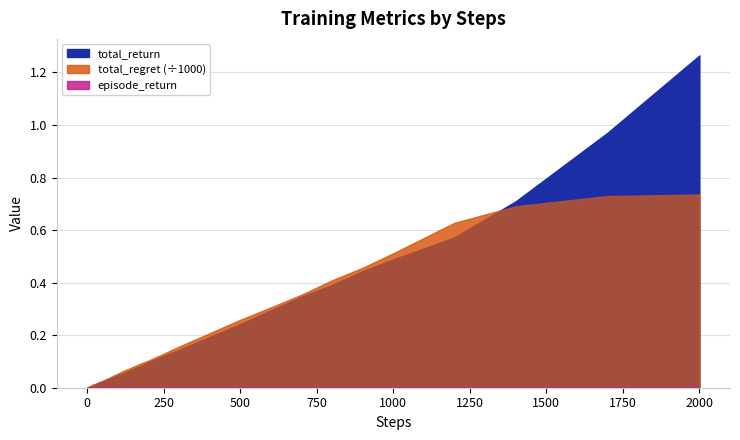

Reading left to right, what are all the values shown in this chart?

total_return: 0.0	0.0	0.0	0.0	0.0	0.0	0.0	0.0	0.0	0.0	0.0	0.0	0.0	0.0	0.0	0.0	0.0	0.0	0.0	0.0	0.0	0.0	0.0	0.1	0.1	0.1	0.1	0.1	0.1	0.2	0.2	0.3	0.3	0.4	0.4	0.5	0.6	0.7	1.0	1.3
total_regret: 0.8	1.7	2.7	3.6	4.4	4.4	4.9	5.6	5.7	6.5	7.1	9.0	11.1	12.6	13.6	16.5	21.8	25.8	30.8	36.2	42.4	47.8	53.0	64.9	74.0	89.6	103.1	129.1	156.4	207.2	258.3	305.6	353.8	408.9	456.5	511.7	627.9	690.7	729.6	735.3
episode_return: 0.0	0.0	0.0	0.0	0.0	0.0	0.0	0.0	0.0	0.0	0.0	0.0	0.0	0.0	0.0	0.0	0.0	0.0	0.0	0.0	0.0	0.0	0.0	0.0	0.0	0.0	0.0	0.0	0.0	0.0	0.0	0.0	0.0	0.0	0.0	0.0	0.0	0.0	0.0	0.0